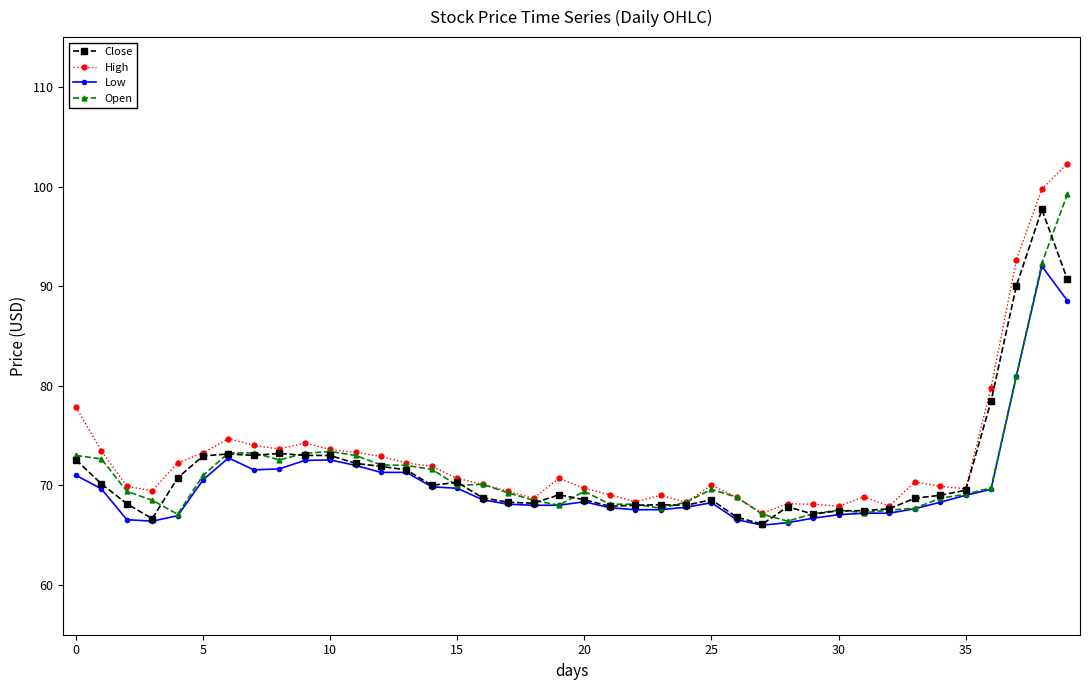

What is the minimum value for Open?

66.4